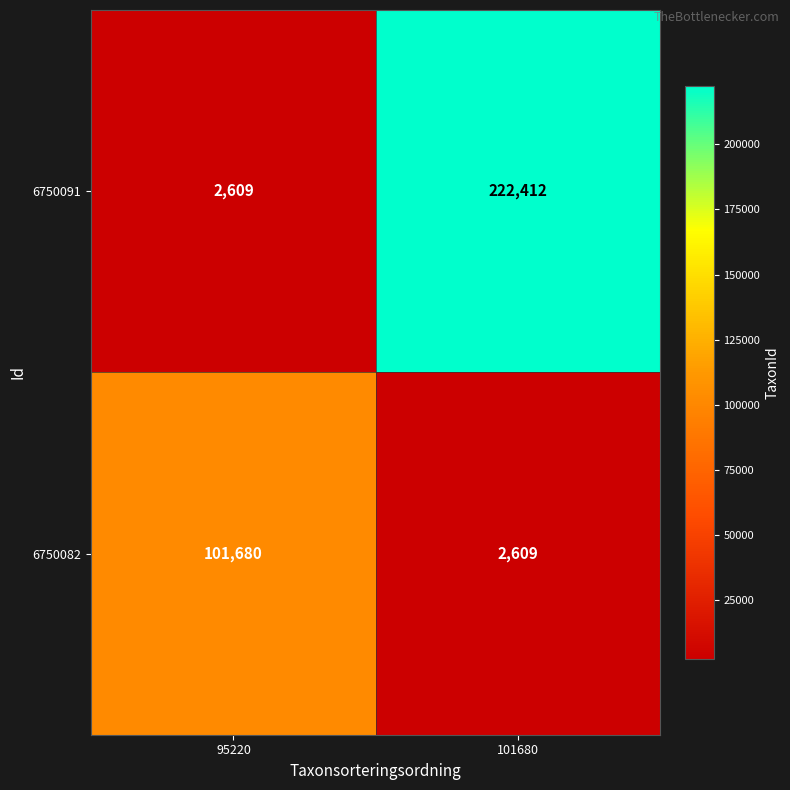

How many series are shown in this chart?

2